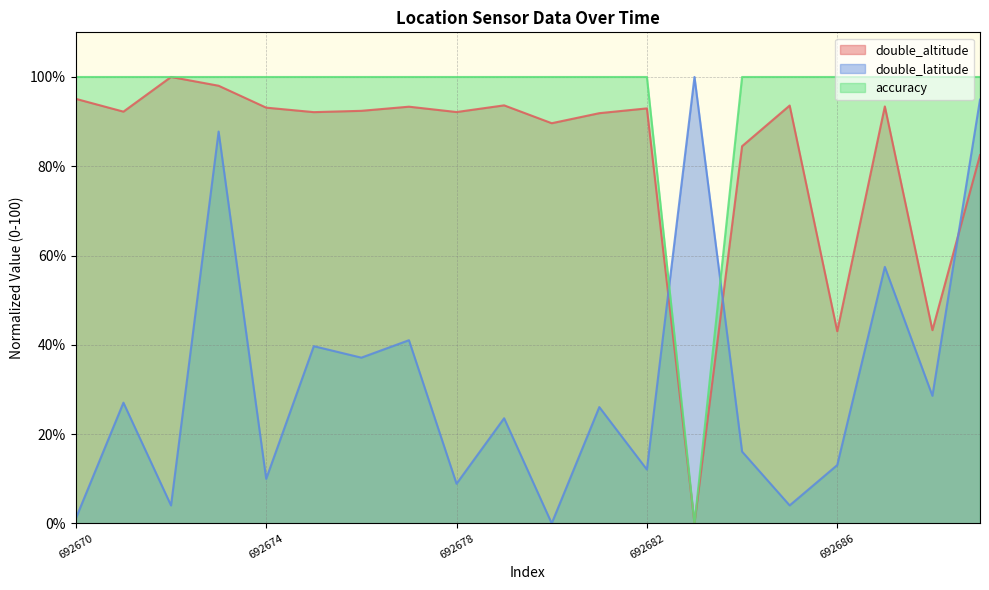

Reading right to left, what are all the values shown in this chart?

double_altitude: 692689=82.5	692688=43.3	692687=93.4	692686=43.0	692685=93.6	692684=84.5	692683=0.0	692682=93.0	692681=91.9	692680=89.6	692679=93.6	692678=92.1	692677=93.3	692676=92.4	692675=92.1	692674=93.1	692673=98.0	692672=100.0	692671=92.2	692670=95.1
double_latitude: 692689=94.9	692688=28.6	692687=57.5	692686=13.1	692685=4.0	692684=16.1	692683=100.0	692682=12.1	692681=26.1	692680=0.0	692679=23.6	692678=8.9	692677=41.0	692676=37.1	692675=39.7	692674=10.0	692673=87.8	692672=4.0	692671=27.0	692670=1.1
accuracy: 692689=100.0	692688=100.0	692687=100.0	692686=100.0	692685=100.0	692684=100.0	692683=0.0	692682=100.0	692681=100.0	692680=100.0	692679=100.0	692678=100.0	692677=100.0	692676=100.0	692675=100.0	692674=100.0	692673=100.0	692672=100.0	692671=100.0	692670=100.0